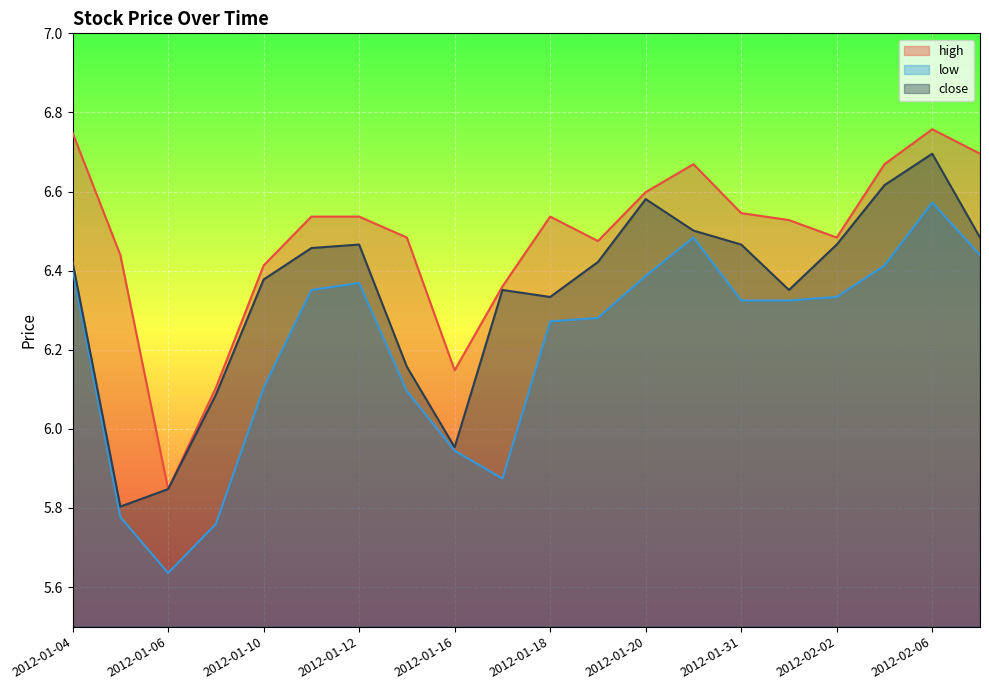

What is the total value across all series at 2012-01-16?

18.0